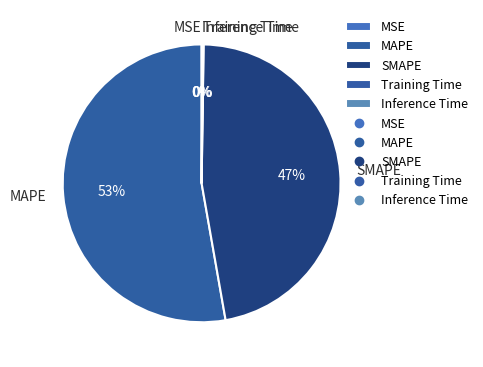

Is there any slice that represents more than half of the pie?

Yes